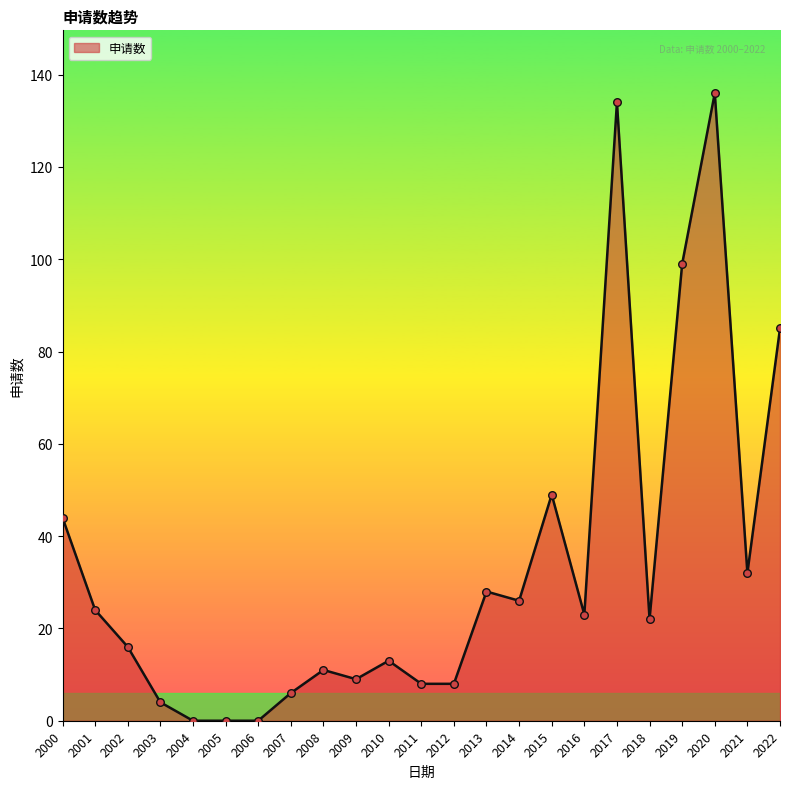

What is the change in value from 2007 to 2012?

+2